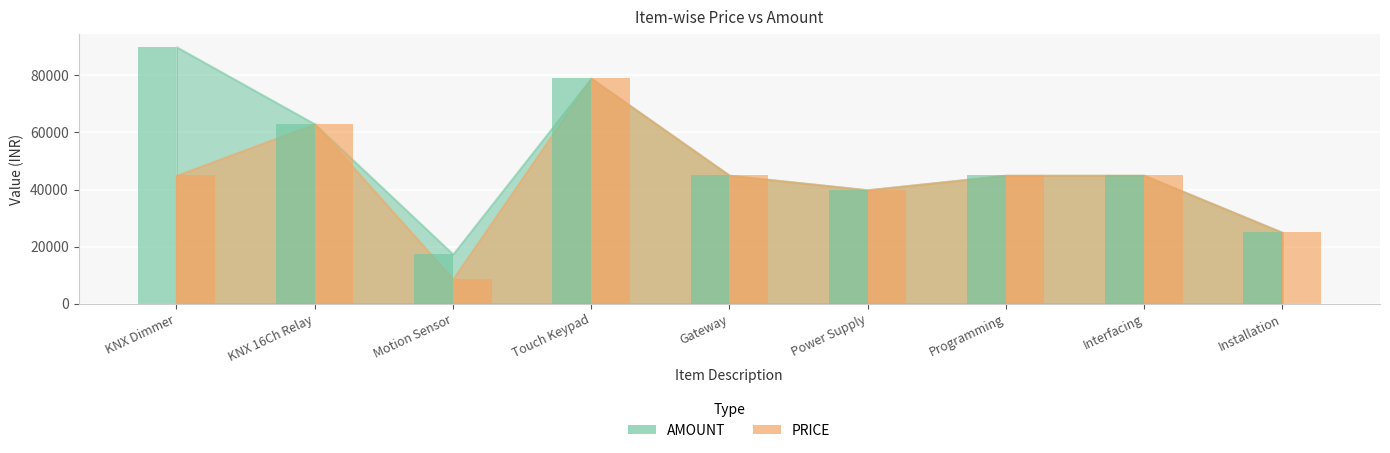

At which category is the sum across all series the highest?

Touch Keypad